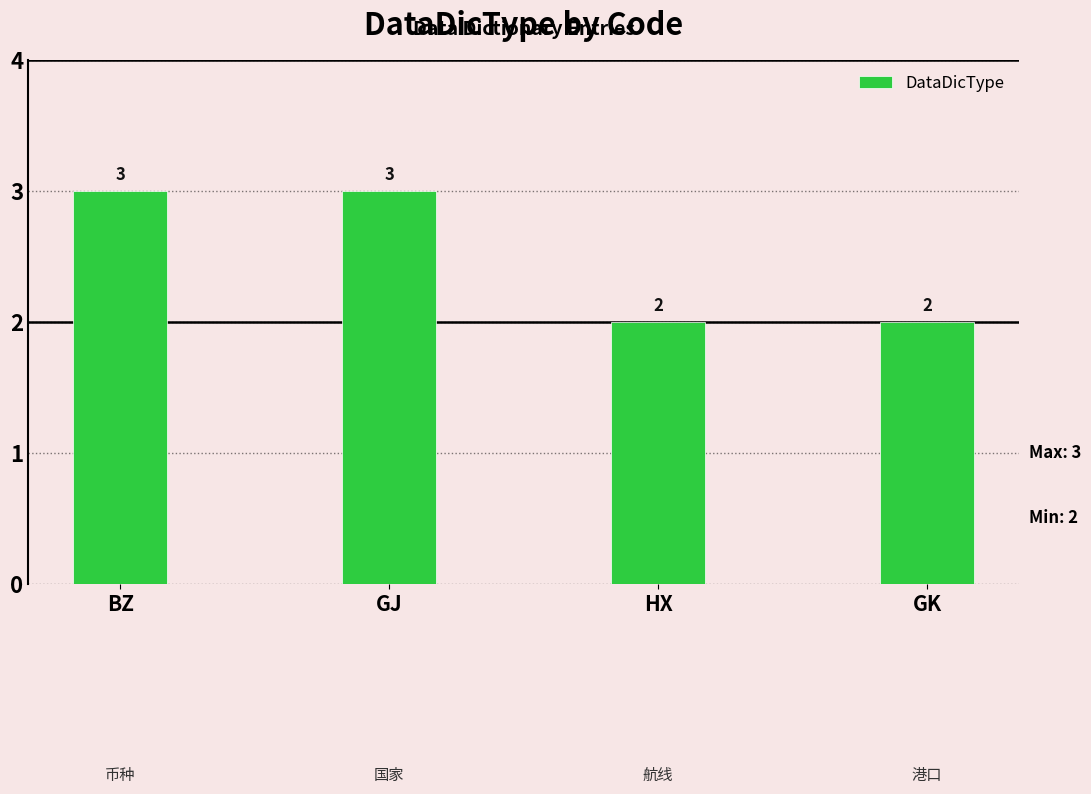

Count the number of categories in the chart.

4